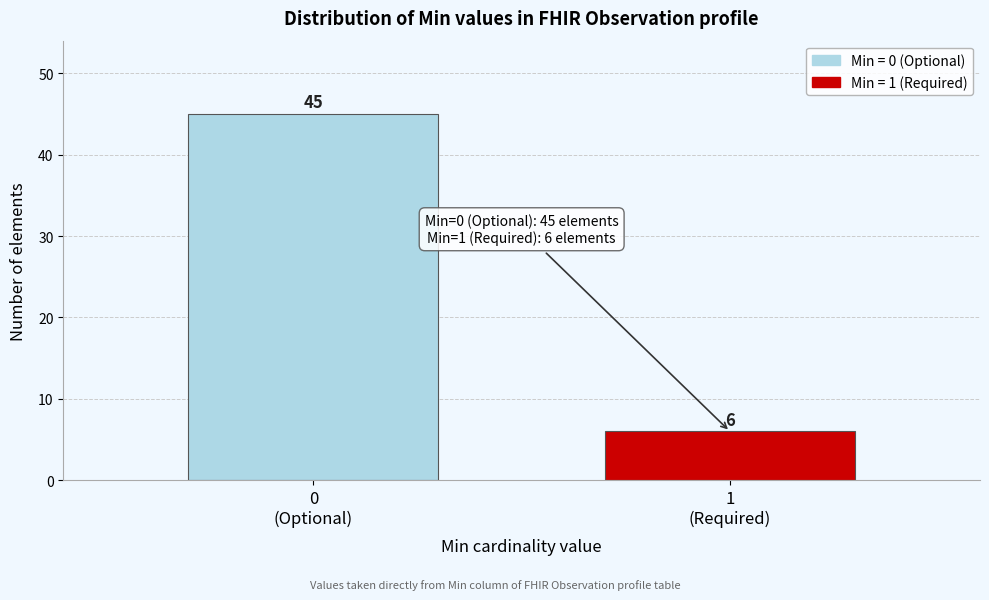

Reading left to right, list all the values displayed in this chart.

45	6